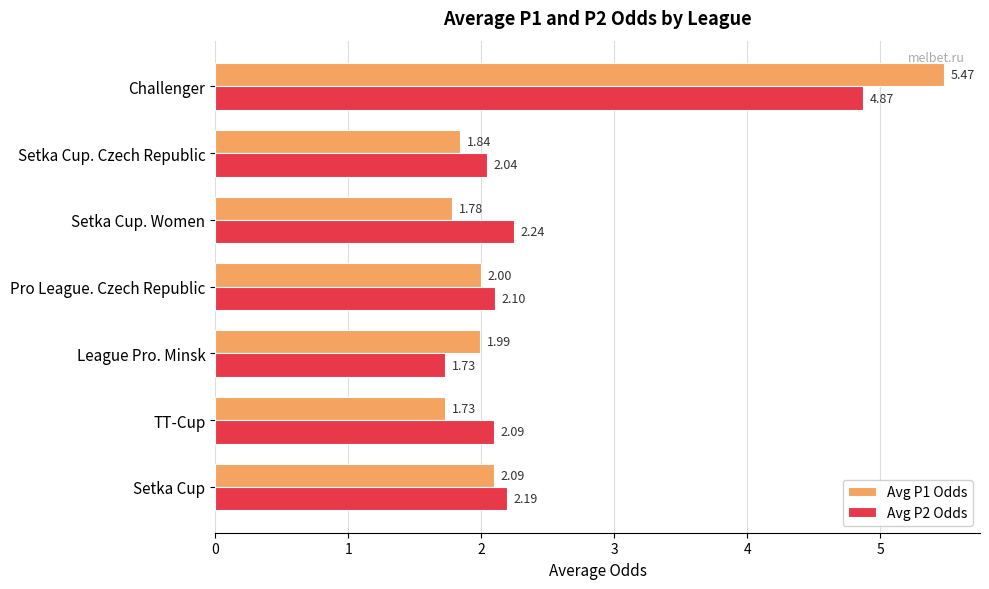

What is the difference between the maximum and minimum values in the Avg P2 Odds series?

3.1